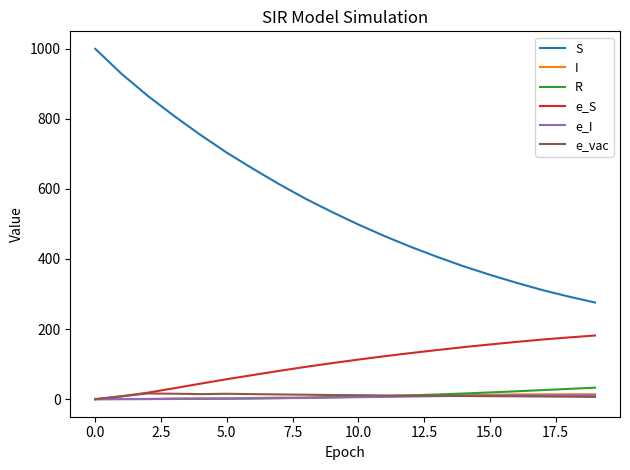

What is the average value of the R series?

10.3